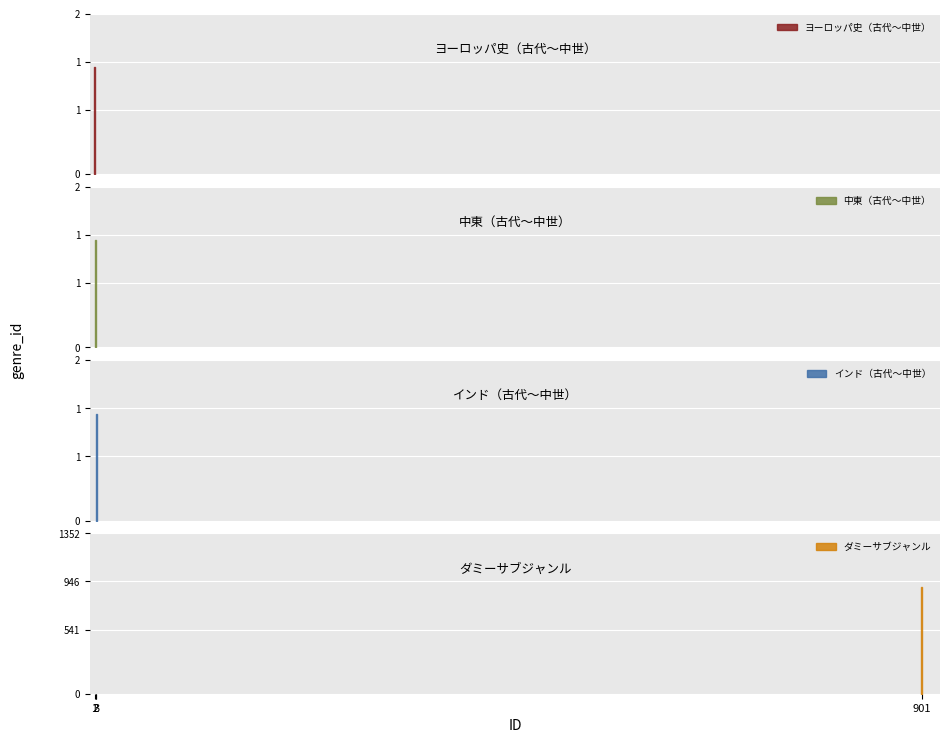

Count the number of data series in this chart.

4